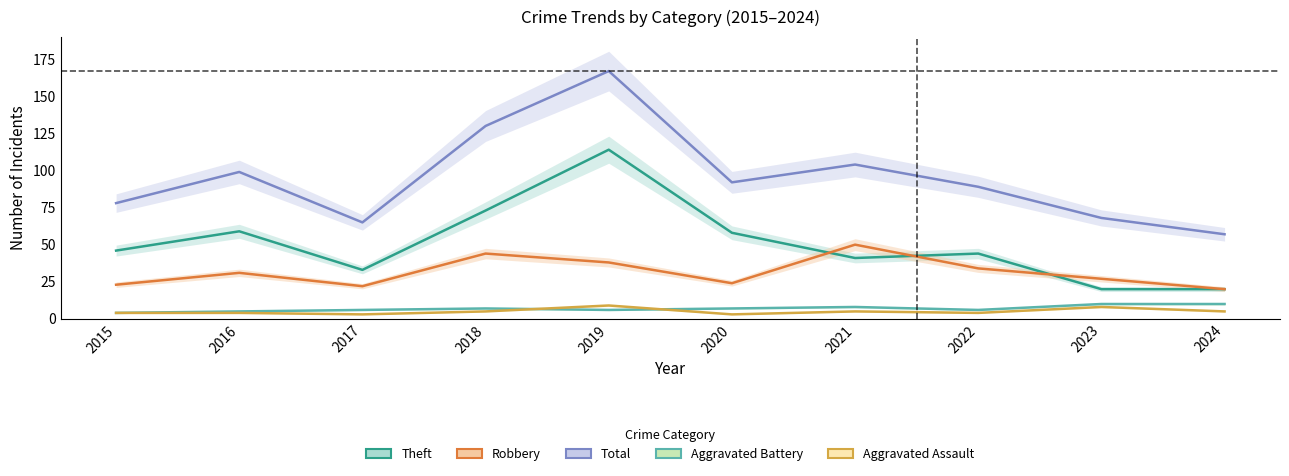

At which label does Aggravated Assault reach its minimum?

2017